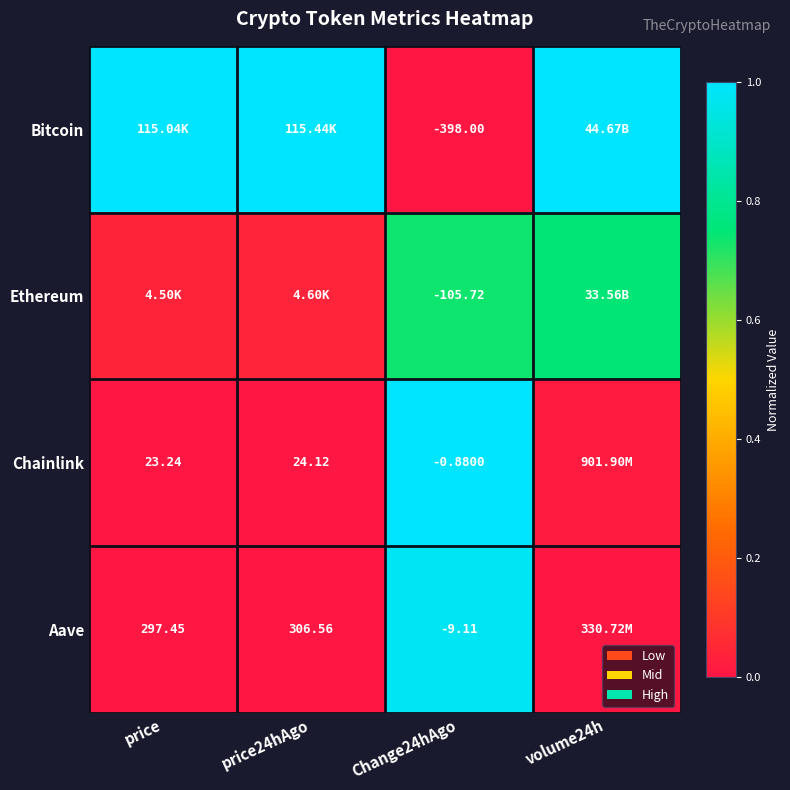

At how many categories does at least one series exceed 0?

4